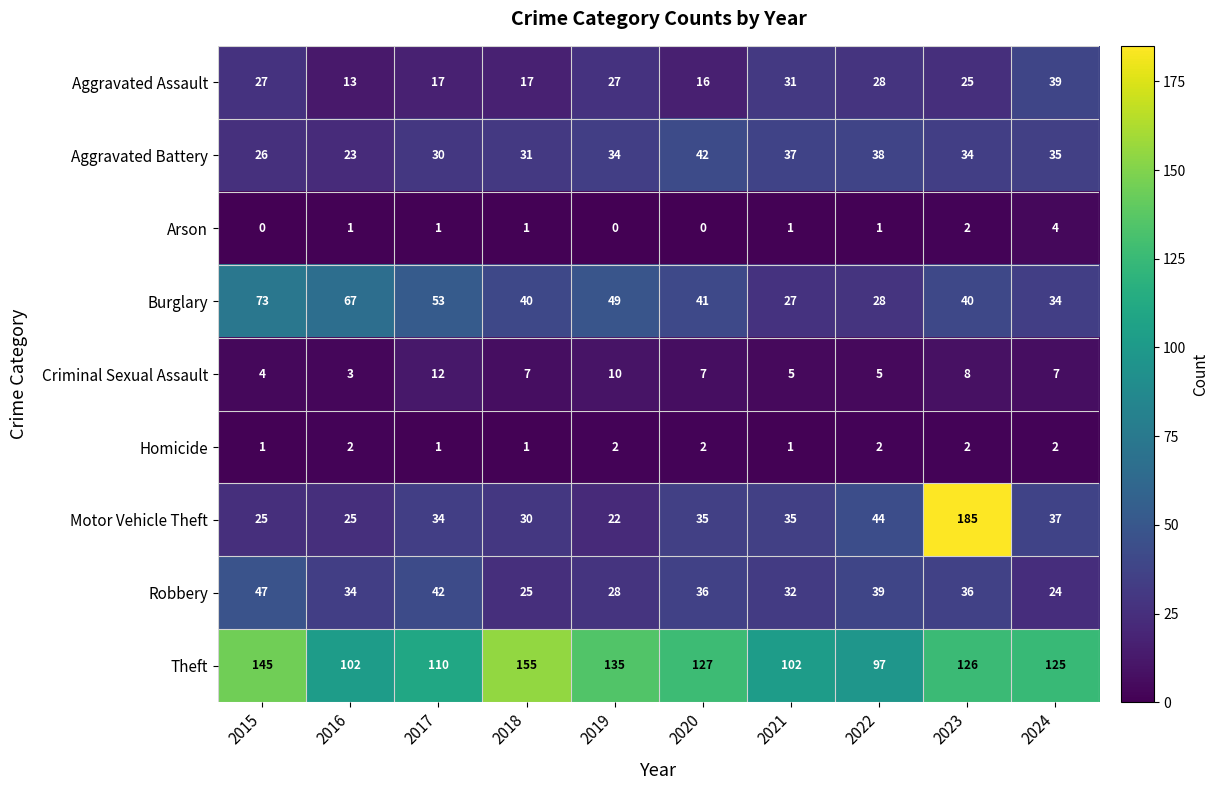

Which label corresponds to the largest value in the chart?

2023